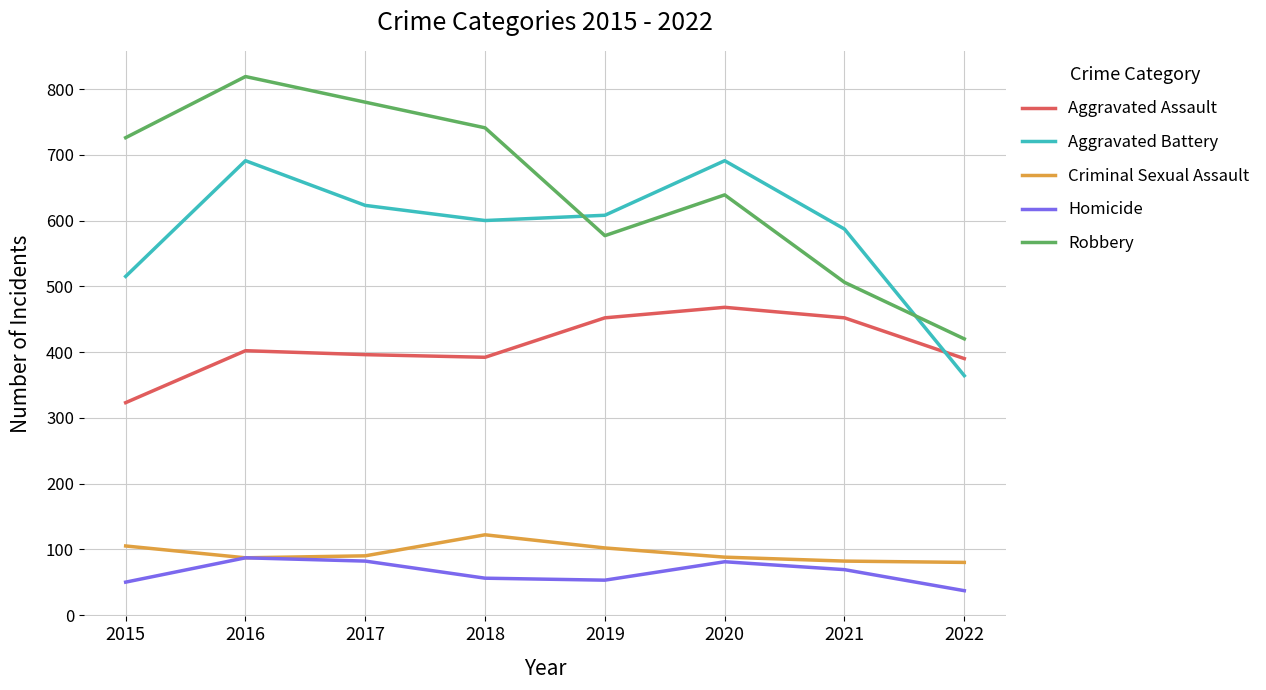

Which series has the largest range (max minus min)?

Robbery